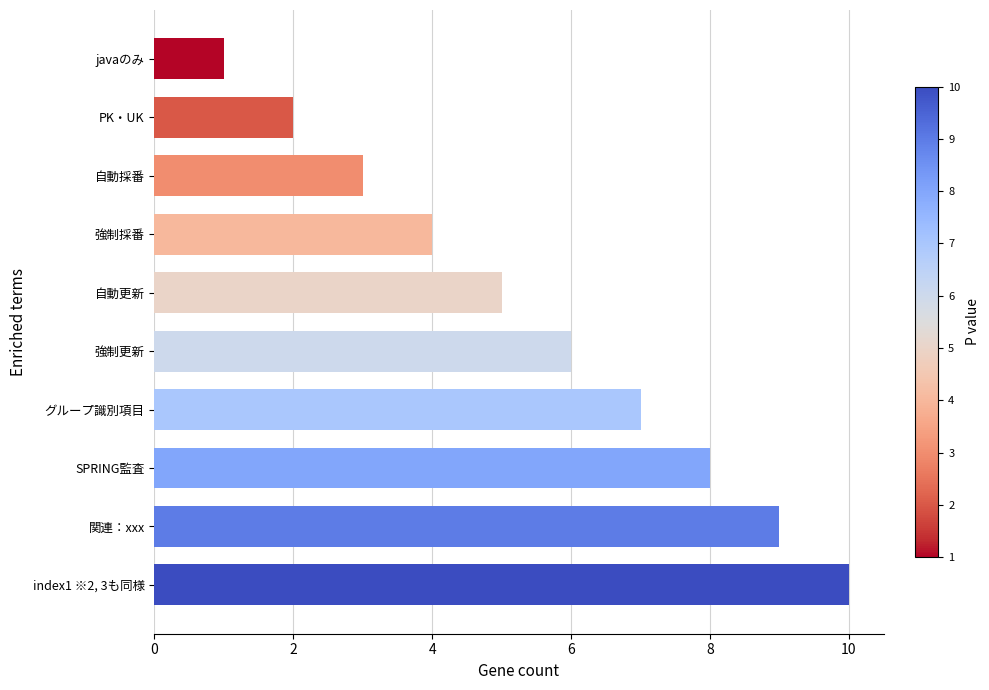

What position from the top is グループ識別項目?

7